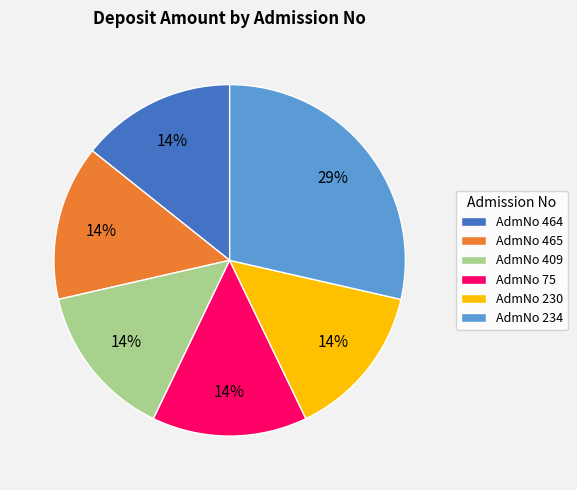

Combined, do AdmNo 465 and AdmNo 464 account for over 50%?

No